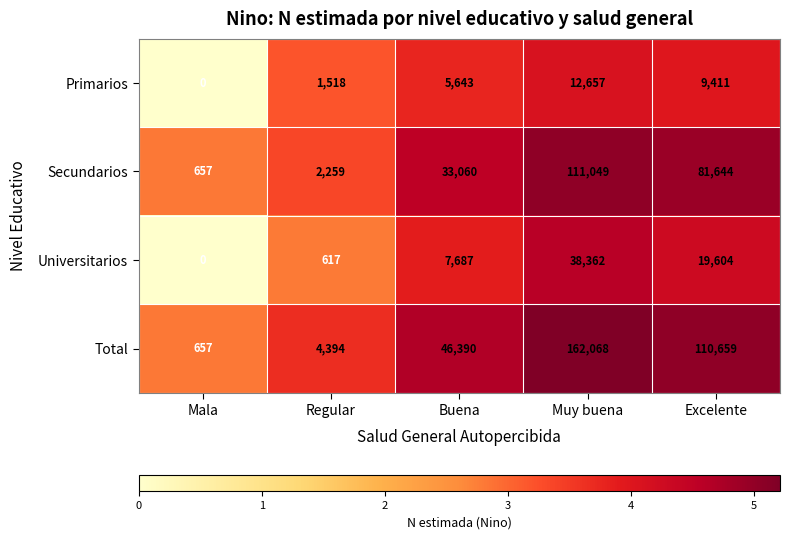

Which series has the largest total across all categories?

Total